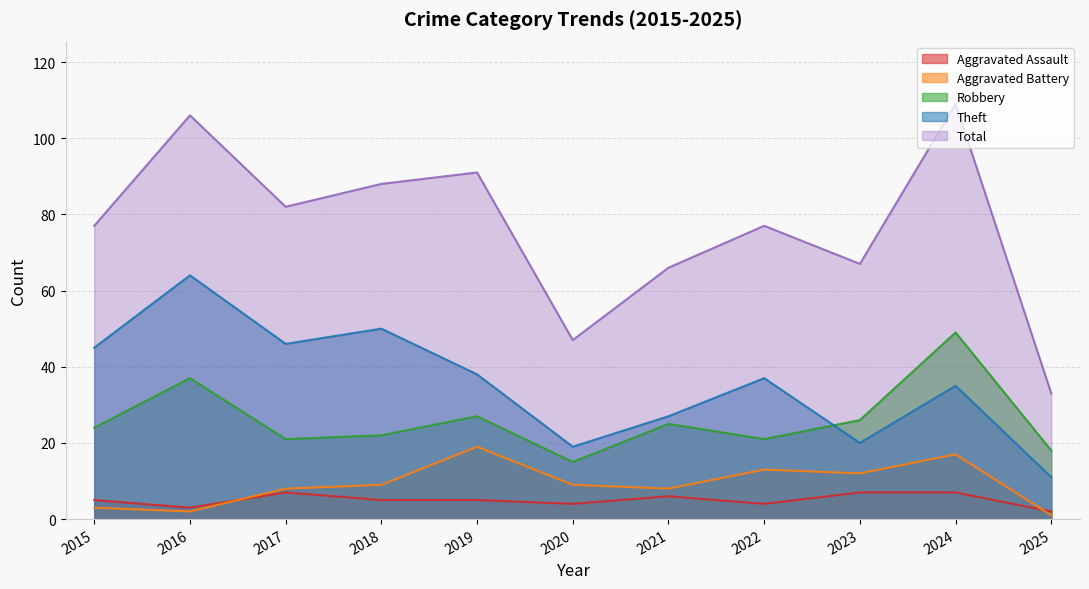

What is the value of the Total point at the 10th from the left?

109